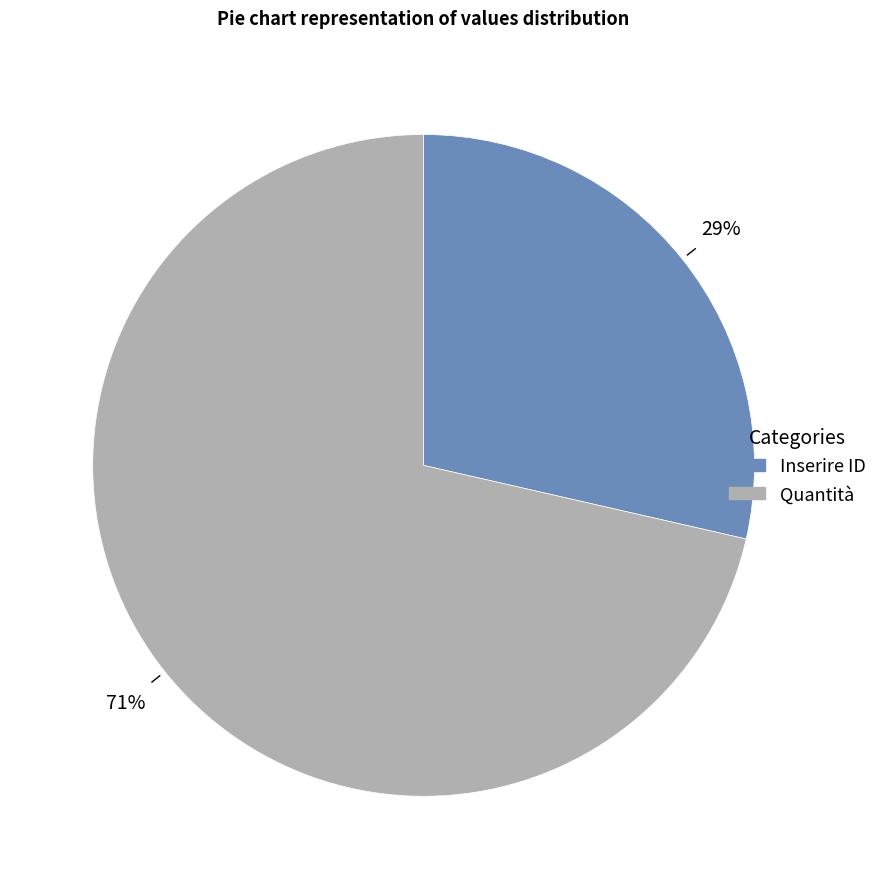

Which has a higher value, Quantità or Inserire ID?

Quantità